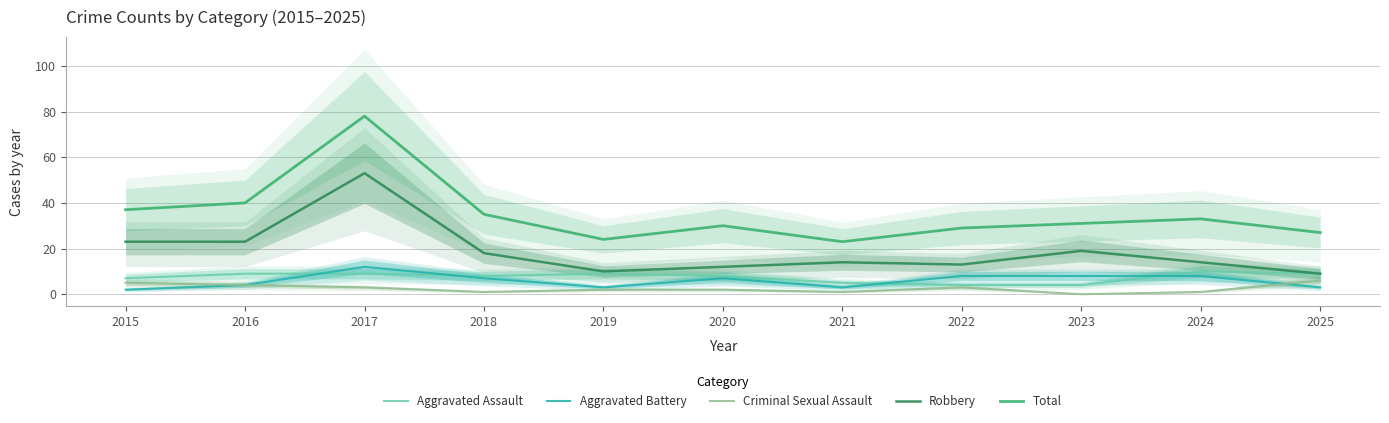

Which label corresponds to the largest value in the chart?

2017